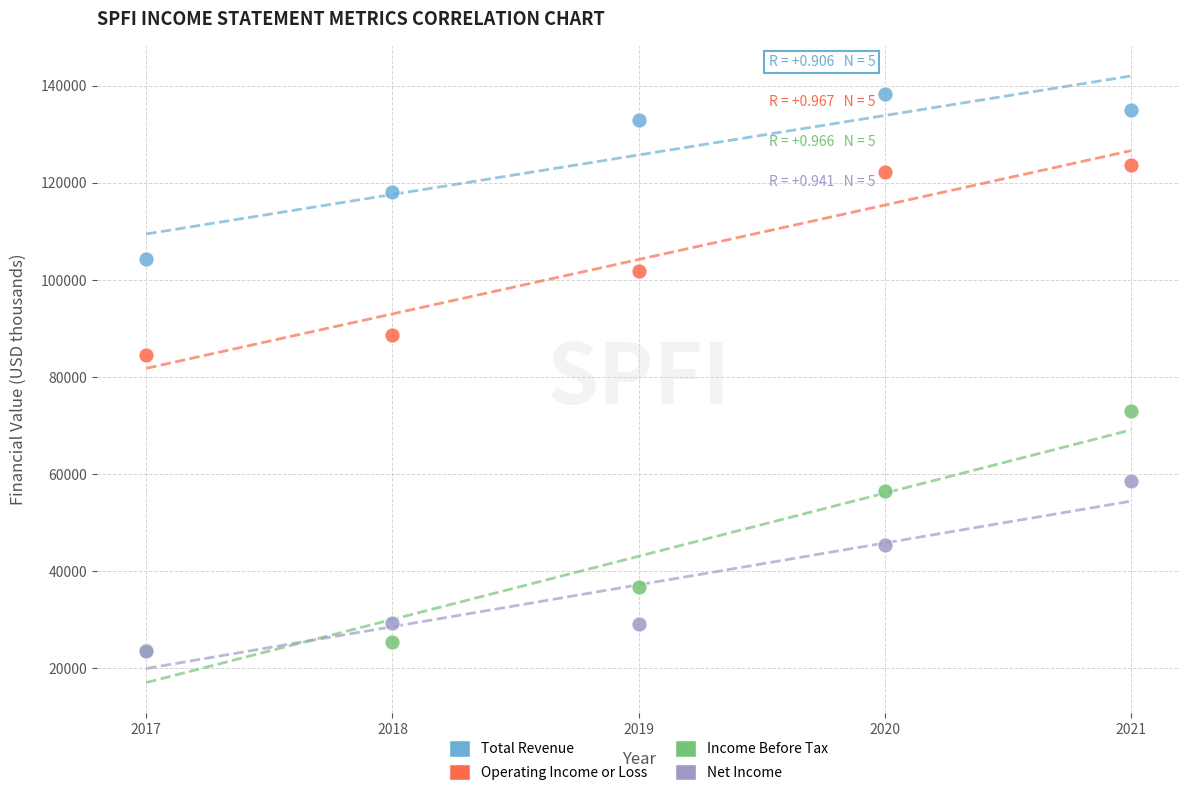

Across all series, what Y value is closest to 80900?

84500